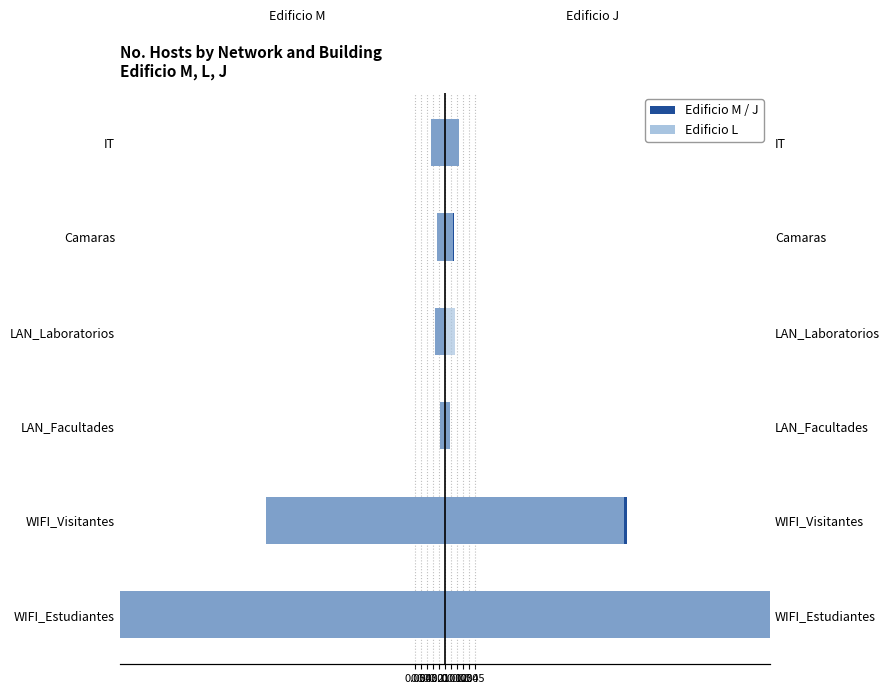

What is the difference between the Edificio L (HRA) values at Camaras and WIFI_Estudiantes?

0.6